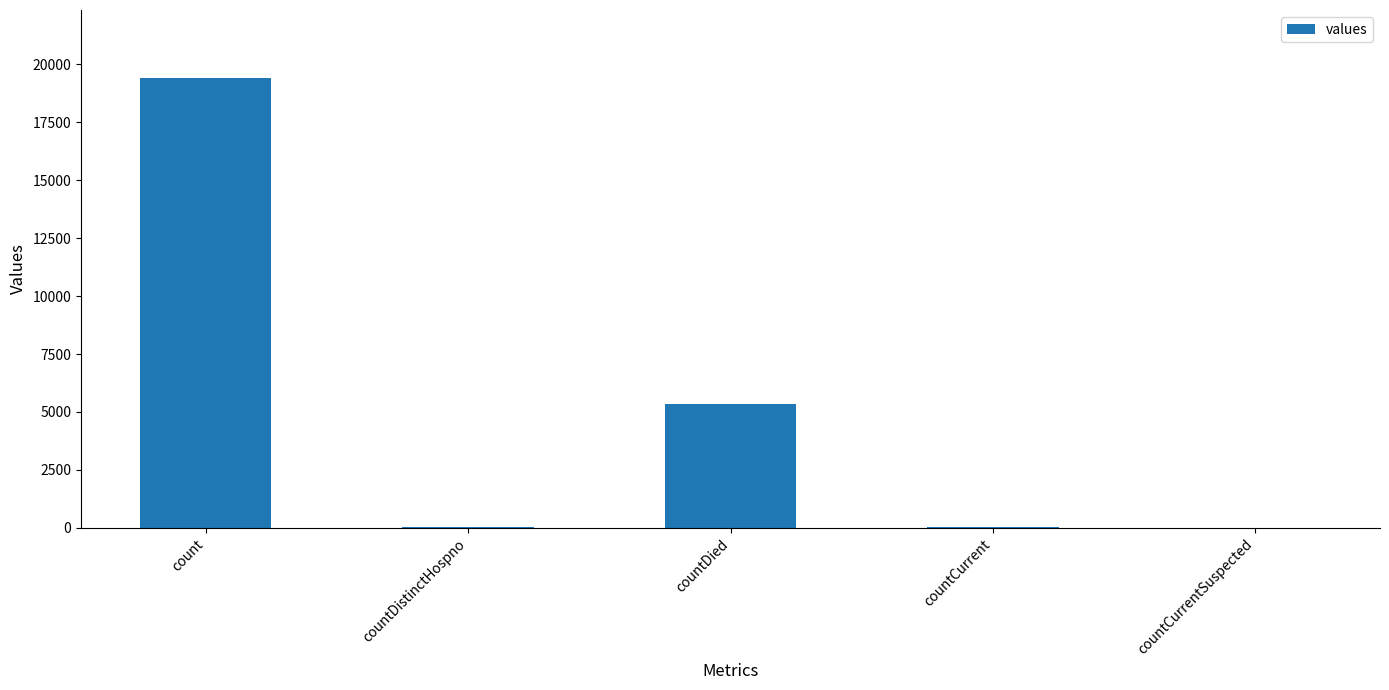

What is the sum of the values at countCurrent and count?

19480